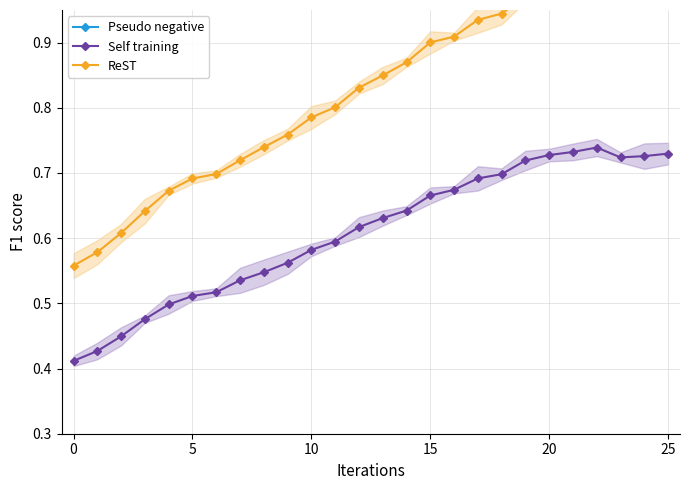

True or false: ReST and Pseudo negative intersect in this chart.

False